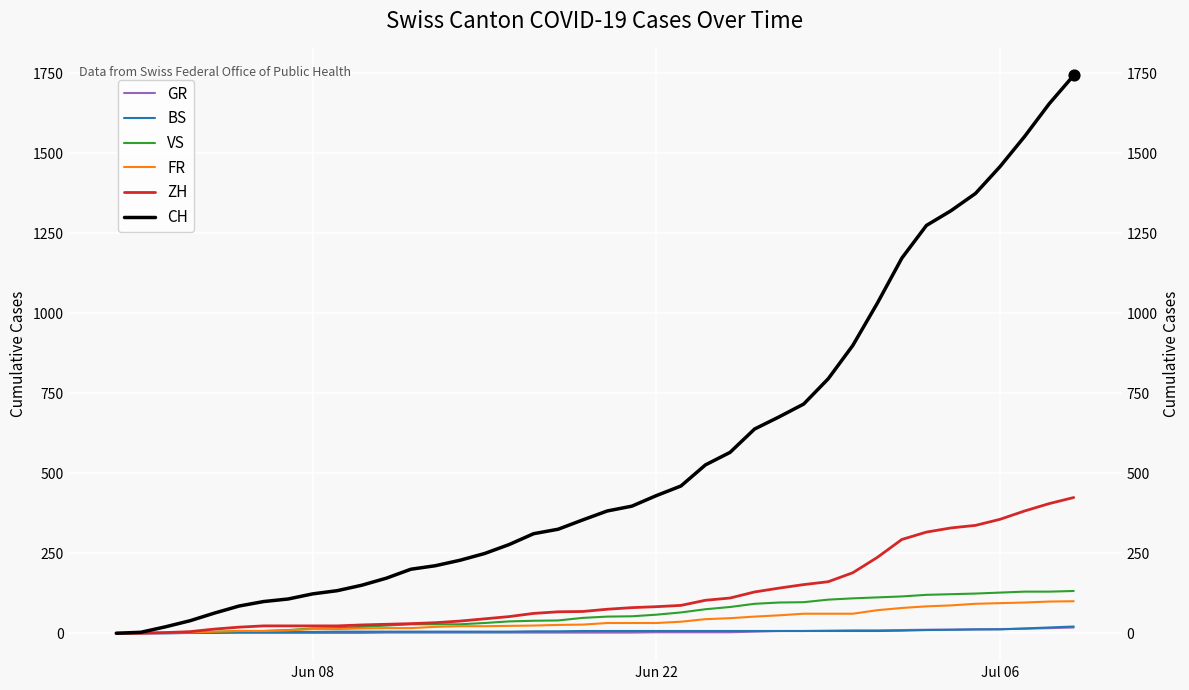

What are all the series names shown in the legend?

GR, BS, VS, FR, ZH, CH